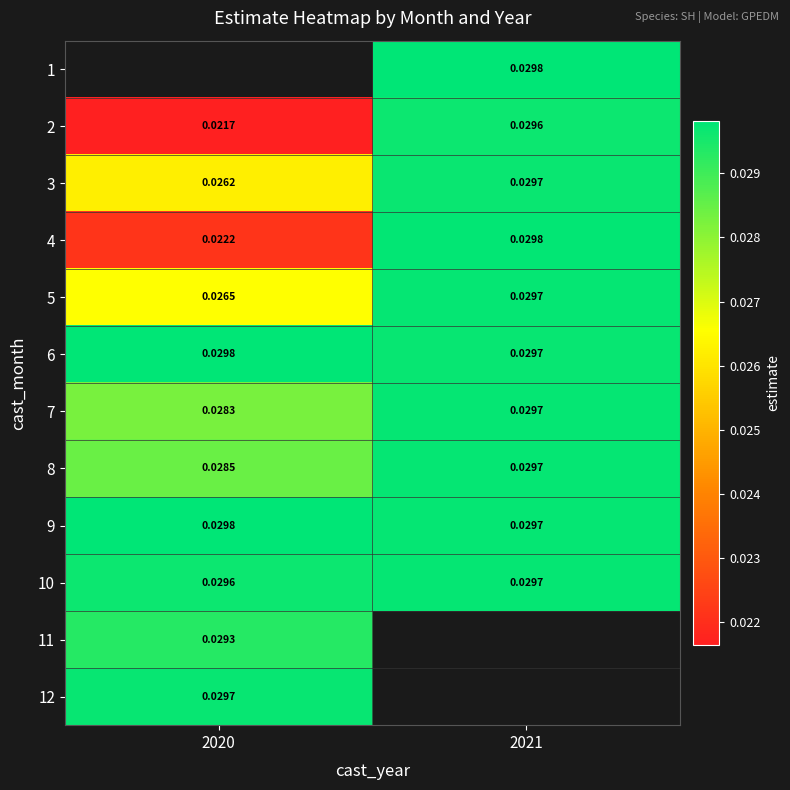

Is the value of 7 at 2021 greater than the value of 11 at 2020?

Yes